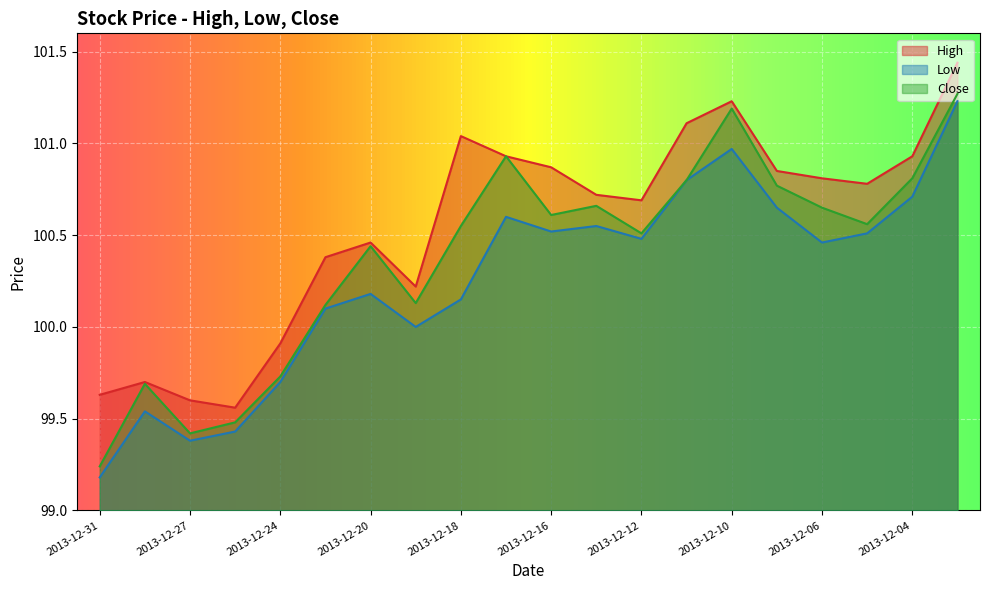

What is the difference between the Low values at 2013-12-06 and 2013-12-26?

1.0